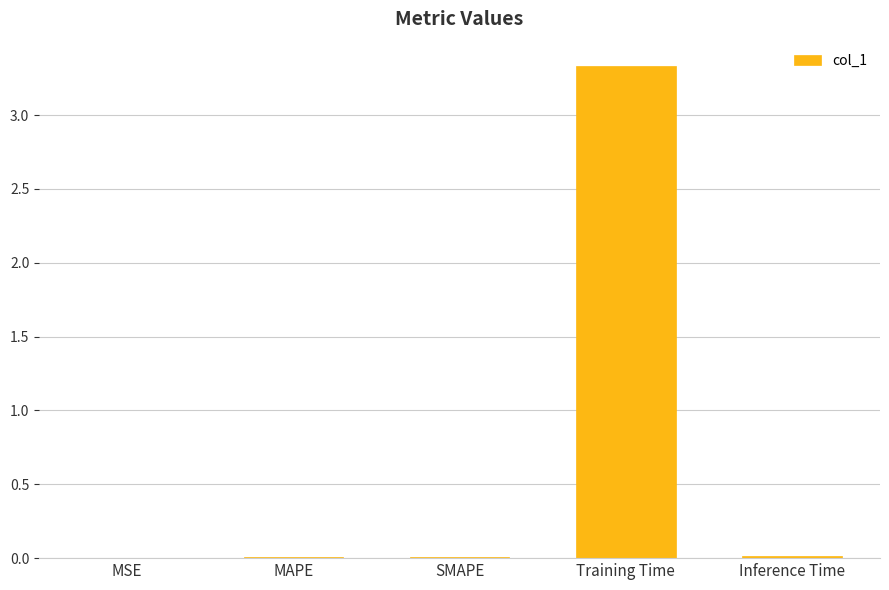

What is the difference between the values at SMAPE and Training Time?

3.3